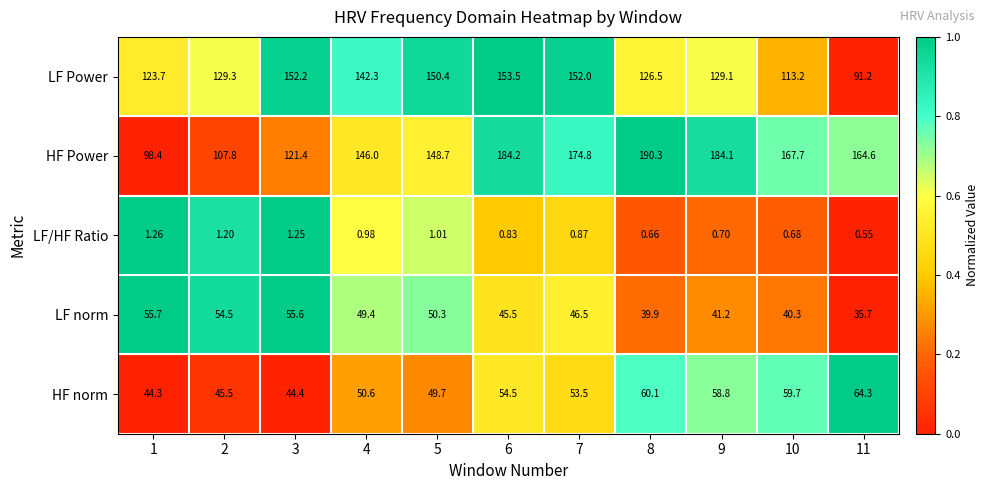

Rank the series at 6 from lowest to highest value.

LF/HF Ratio, LF norm, HF norm, LF Power, HF Power